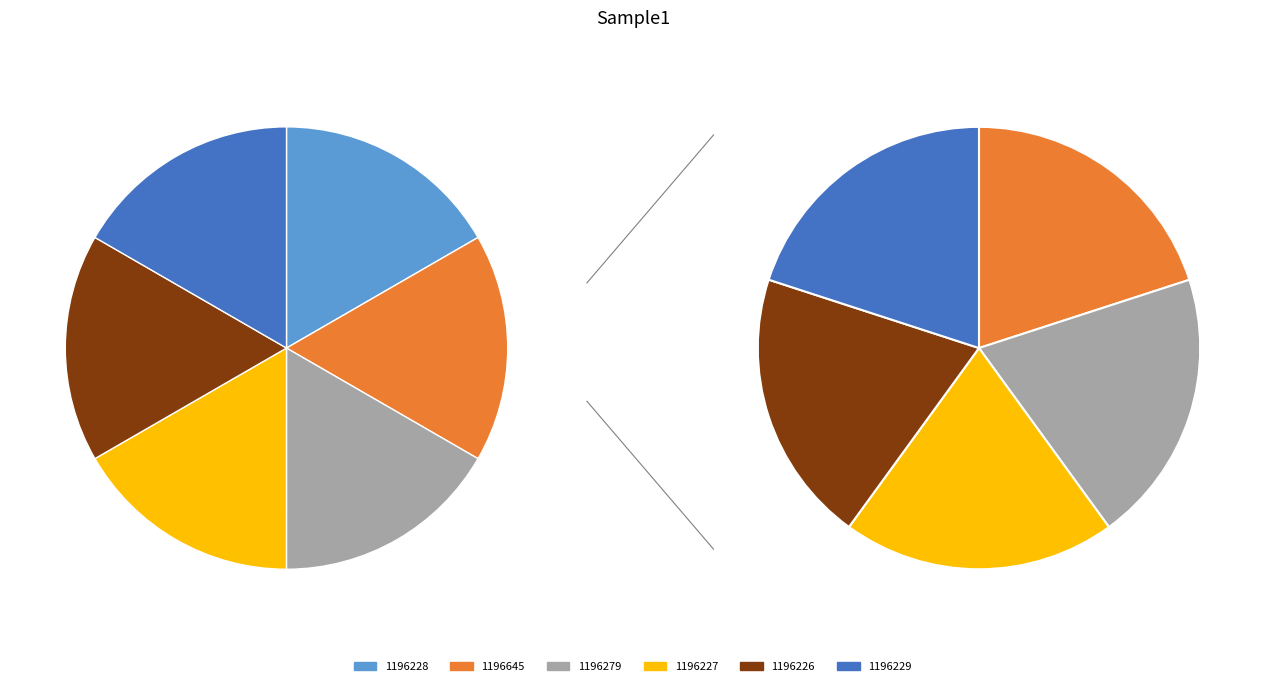

True or false: 1196227 accounts for 17% of the total.

True